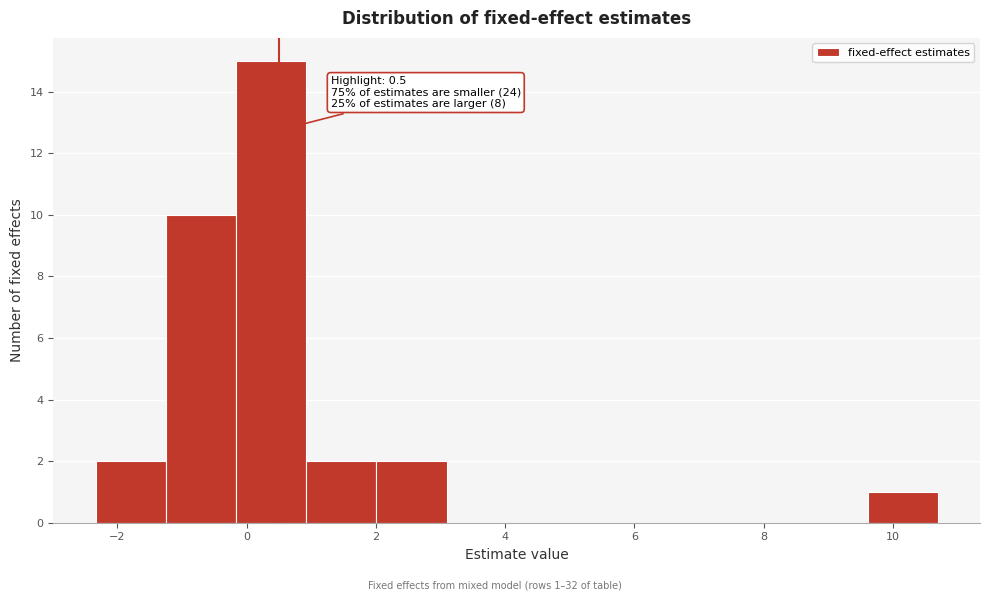

Which range on the x-axis has the tallest bar?

-0.2 to 1.0